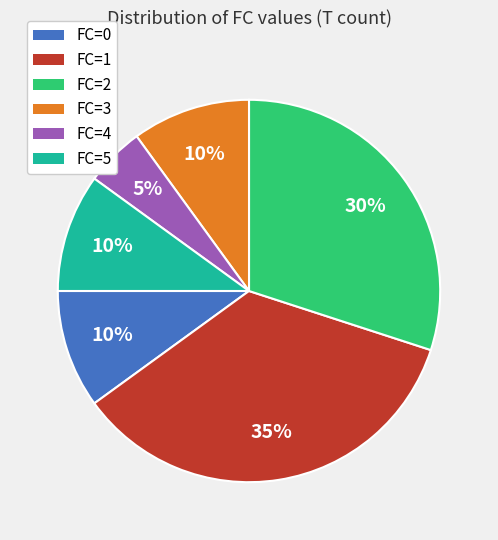

Does FC=2 account for over 50% of the chart?

No